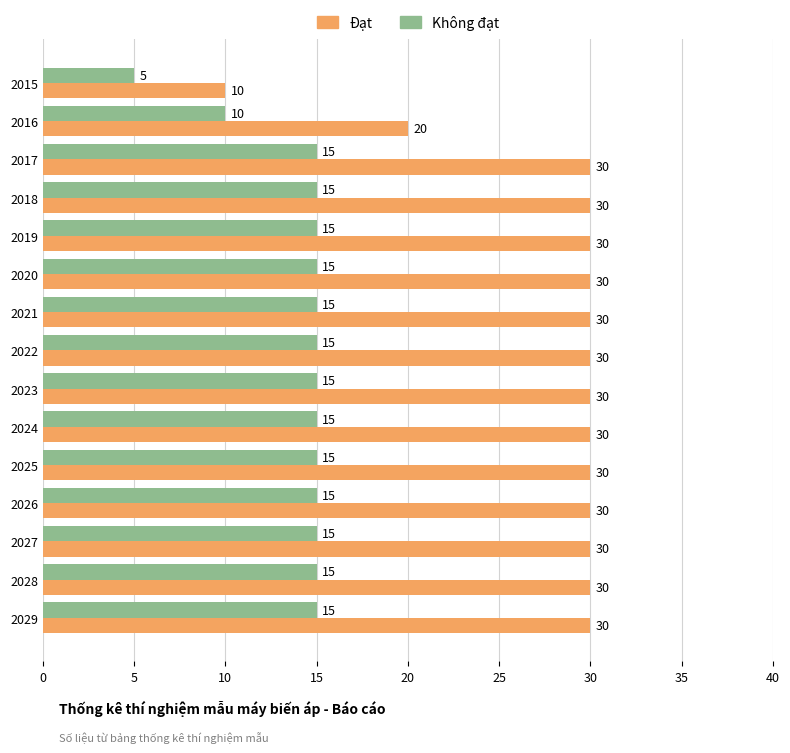

True or false: Không đạt has a value of 7 at 2024.

False